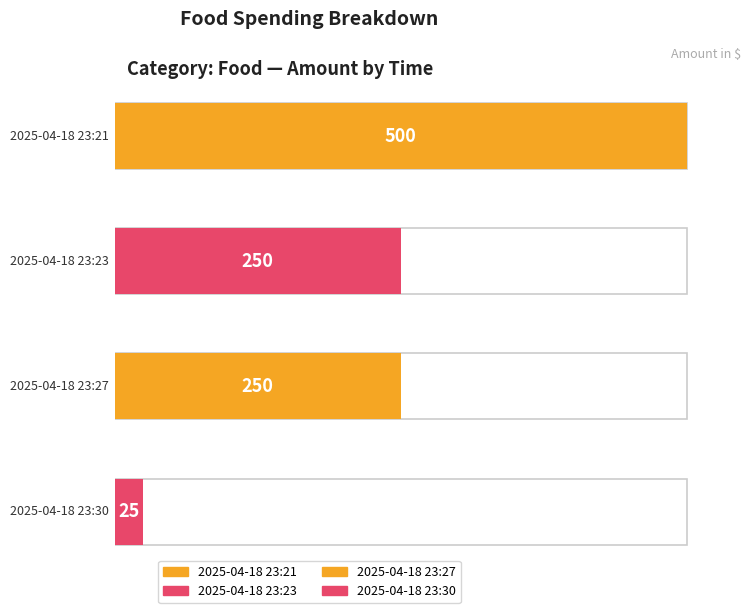

Rank the categories by value from highest to lowest.

2025-04-18 23:21, 2025-04-18 23:23, 2025-04-18 23:27, 2025-04-18 23:30